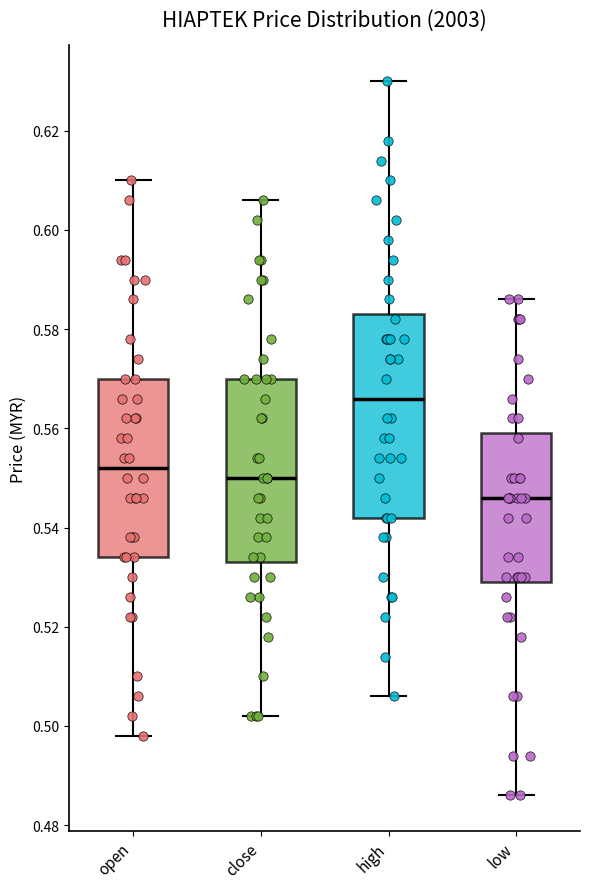

Reading left to right, read every box against the y-axis: the position of its median line, the range the box covers, and the ends of its whiskers. The values are not printed on the chart, so give them approximately, as read against the axis.

open: median 0.552, box 0.534 to 0.570, whiskers 0.498 to 0.610
close: median 0.550, box 0.534 to 0.570, whiskers 0.502 to 0.606
high: median 0.566, box 0.542 to 0.584, whiskers 0.506 to 0.630
low: median 0.546, box 0.530 to 0.560, whiskers 0.486 to 0.586